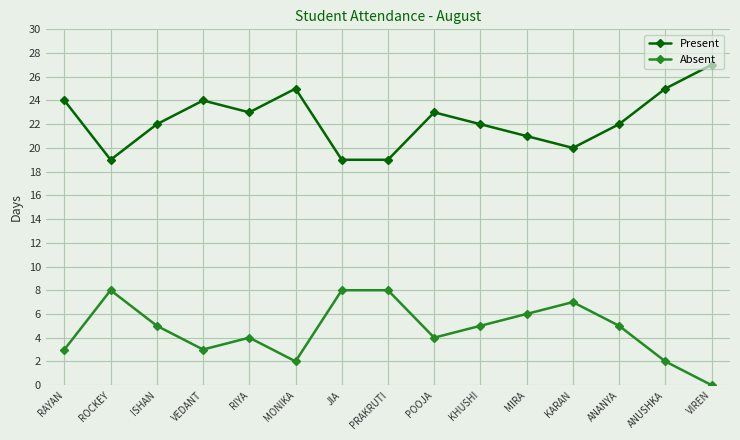

What is the total value across all series at ROCKEY?

27